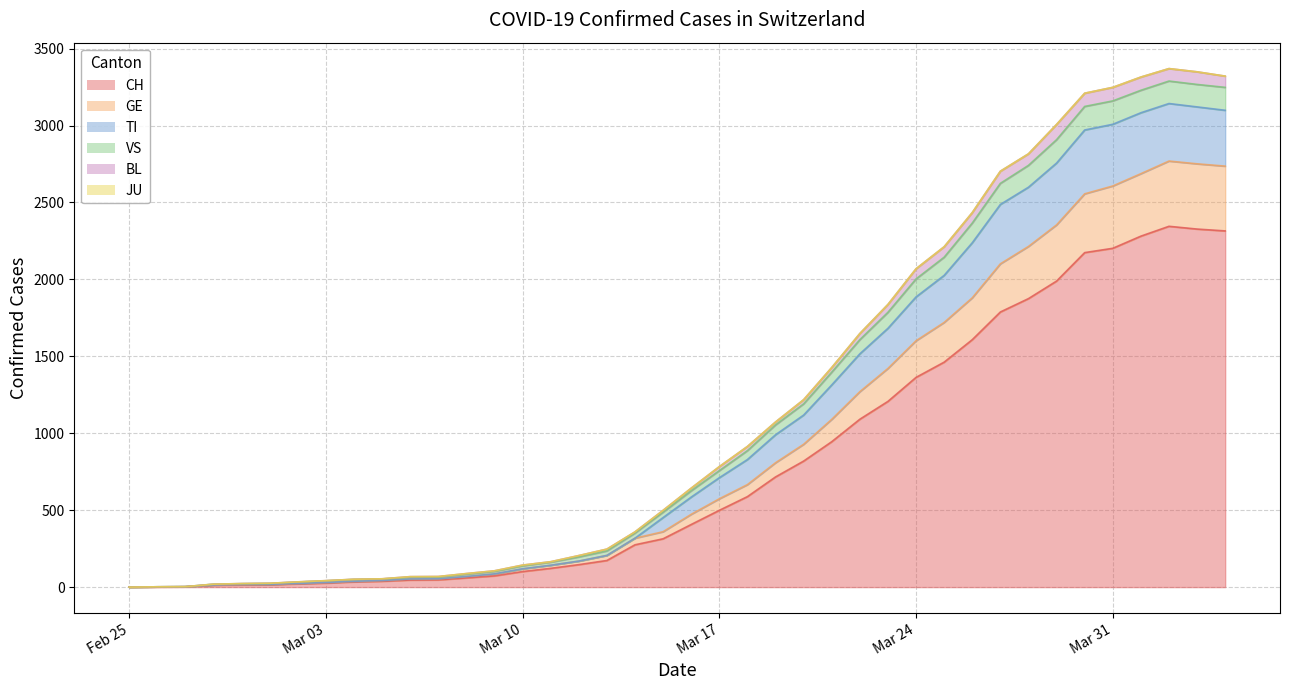

What is the maximum value for CH?

2345